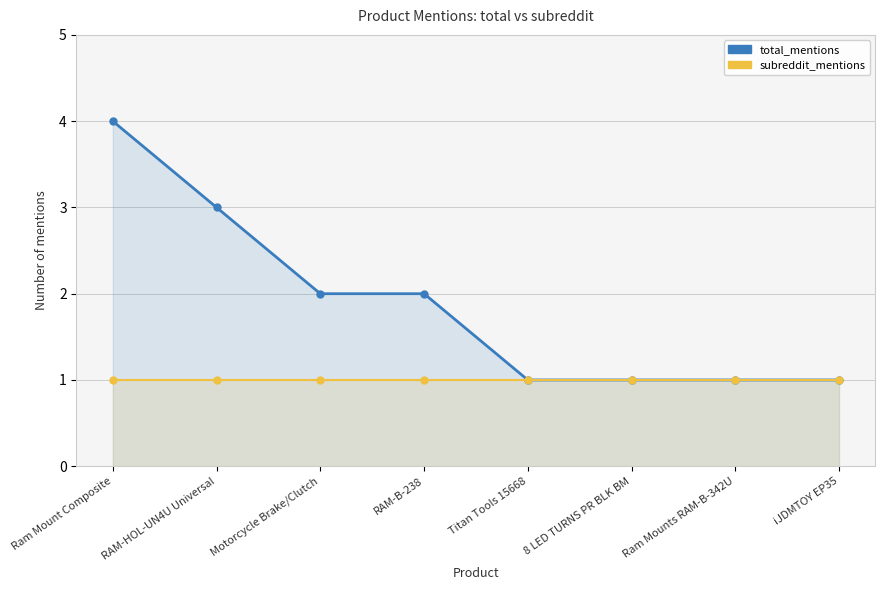

What is the difference between the highest and lowest values at RAM-B-238?

1